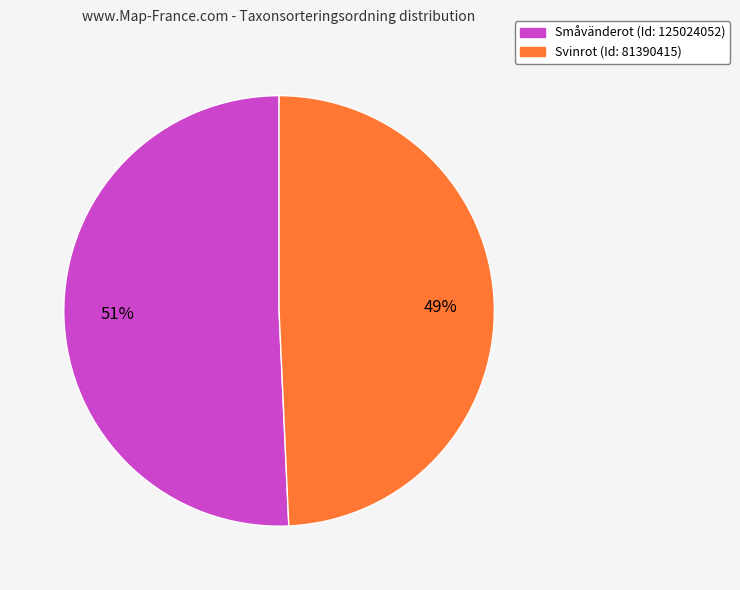

What is the smallest slice in the pie chart?

Svinrot (Id: 81390415)